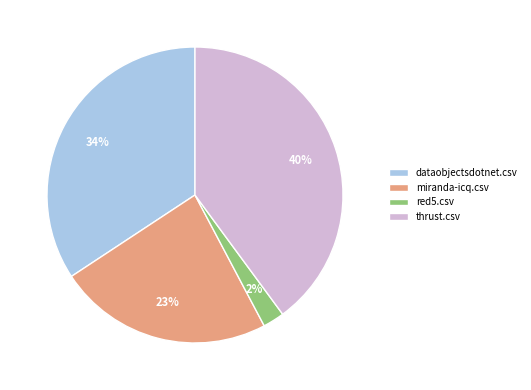

True or false: miranda-icq.csv accounts for 23% of the total.

True